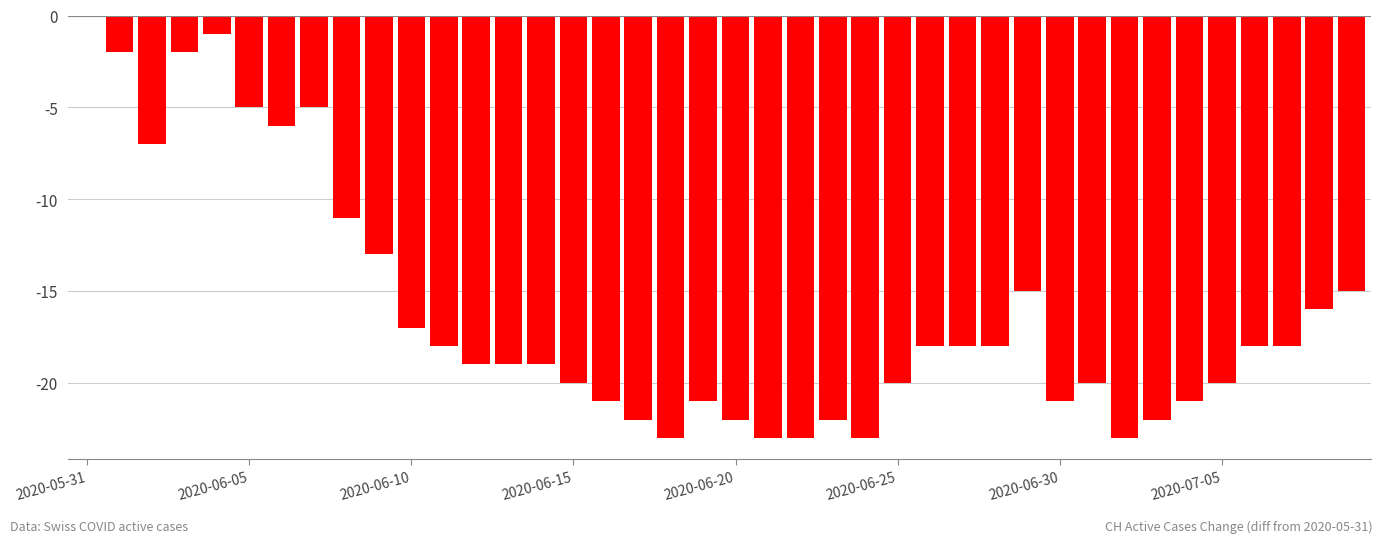

How many data points does each series have?

40